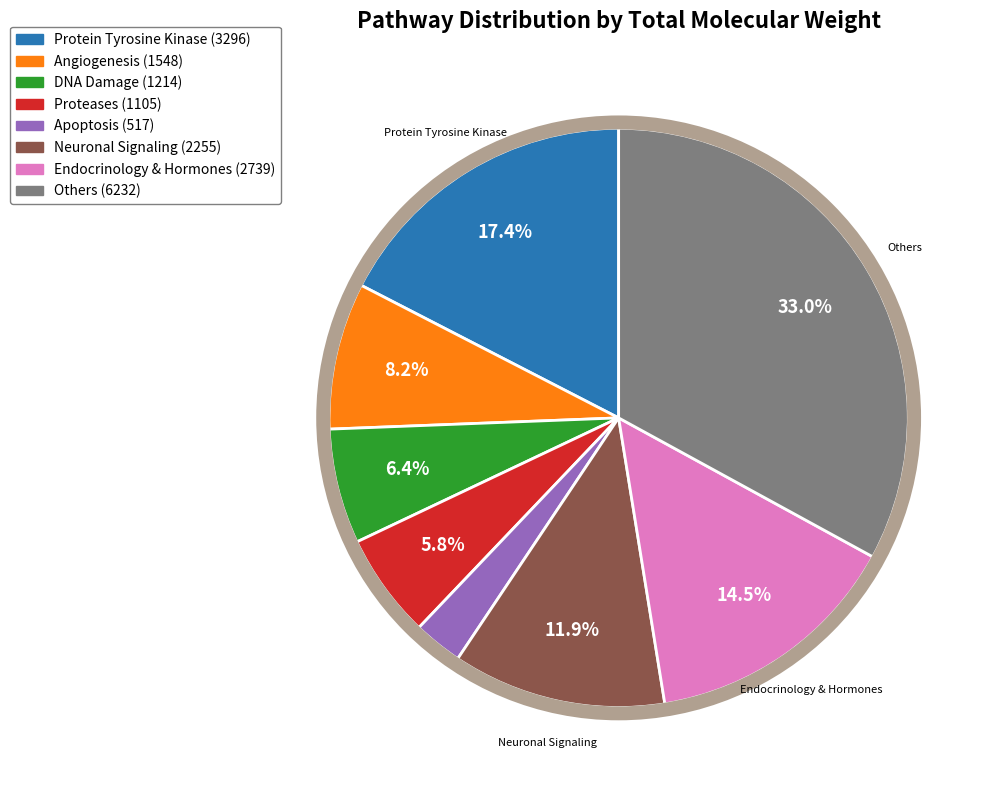

Is there any slice that represents more than half of the pie?

No